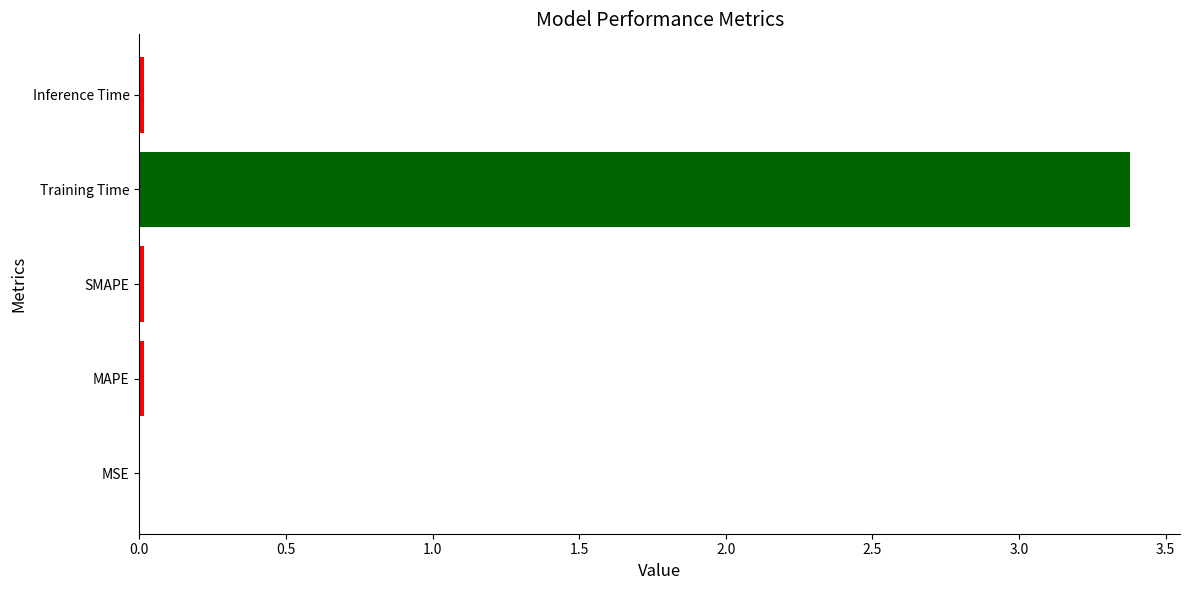

Between Training Time and SMAPE, which is larger?

Training Time